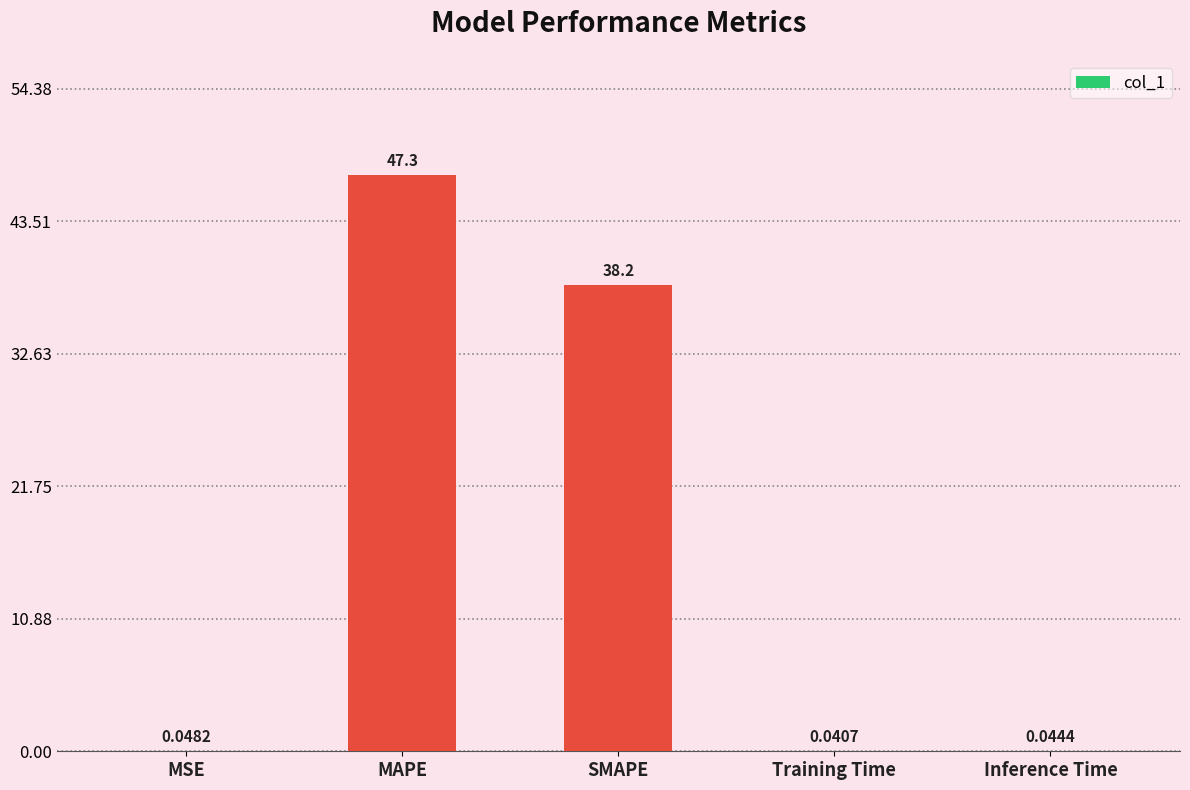

Which label corresponds to the largest value in the chart?

MAPE